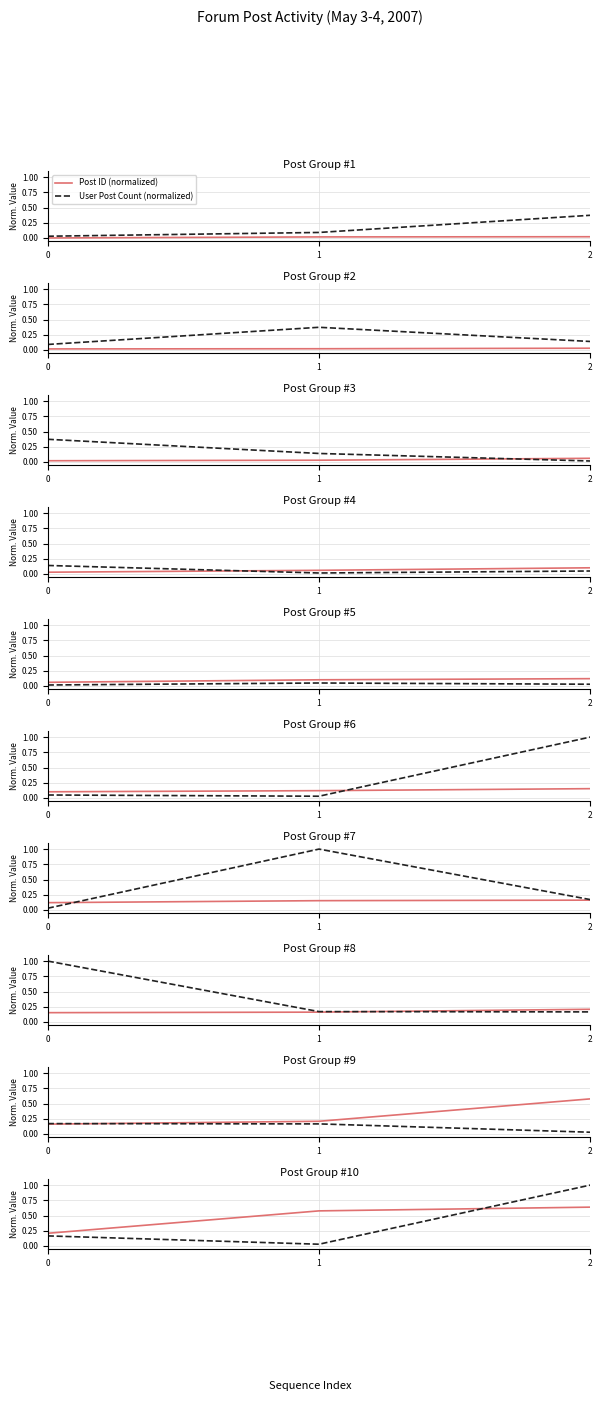

What is the value of the User Post Count (normalized) point at the 3rd from the left?

1.0